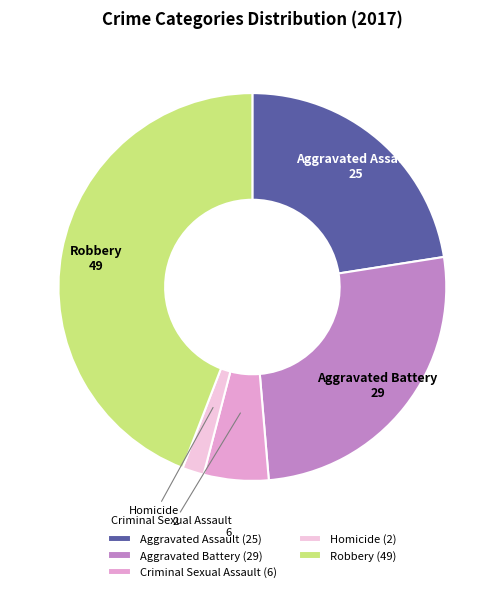

Rank the categories by value from highest to lowest.

Robbery, Aggravated Battery, Aggravated Assault, Criminal Sexual Assault, Homicide